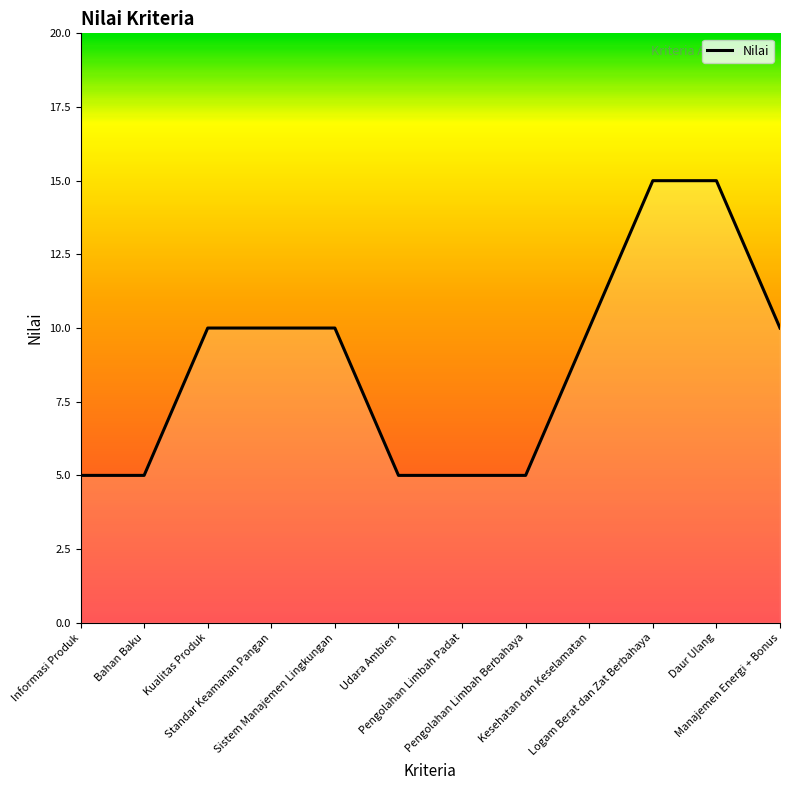

Reading right to left, what are all the values shown in this chart?

Manajemen Energi + Bonus=10	Daur Ulang=15	Logam Berat dan Zat Berbahaya=15	Kesehatan dan Keselamatan=10	Pengolahan Limbah Berbahaya=5	Pengolahan Limbah Padat=5	Udara Ambien=5	Sistem Manajemen Lingkungan=10	Standar Keamanan Pangan=10	Kualitas Produk=10	Bahan Baku=5	Informasi Produk=5